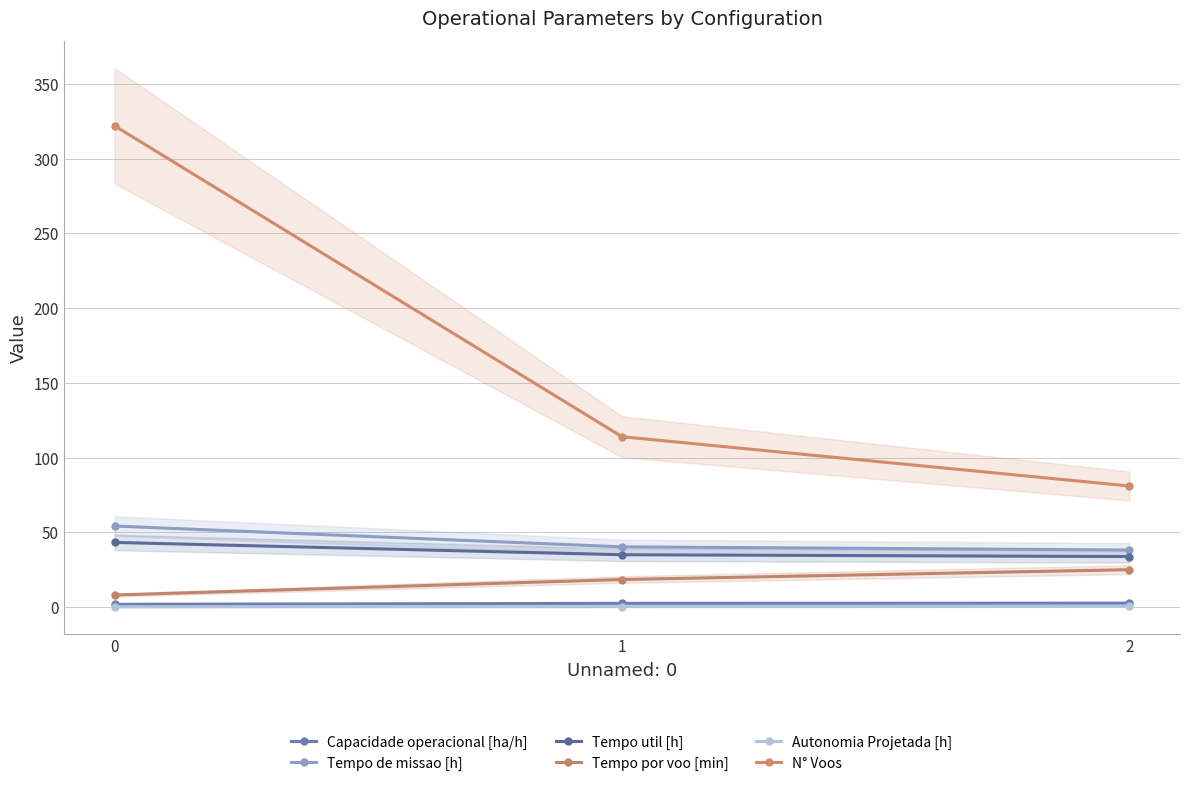

What is the total value across all series at 0?

429.5